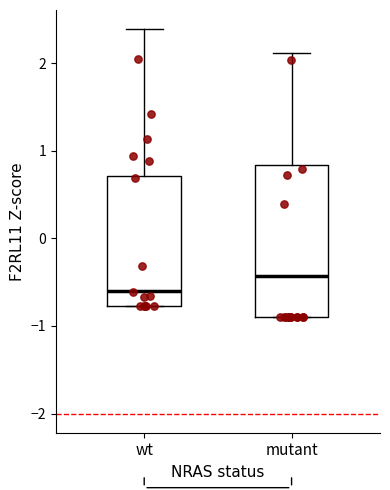

Reading left to right, transcribe this box plot: for each box, give where its median line is, the range the box spans, and where its two whiskers end, as read against the y-axis. The values are not printed on the chart, so give them approximately, as read against the axis.

wt: median -0.6, box -0.8 to 0.7, whiskers -0.8 to 2.4
mutant: median -0.4, box -0.9 to 0.8, whiskers -0.9 to 2.1